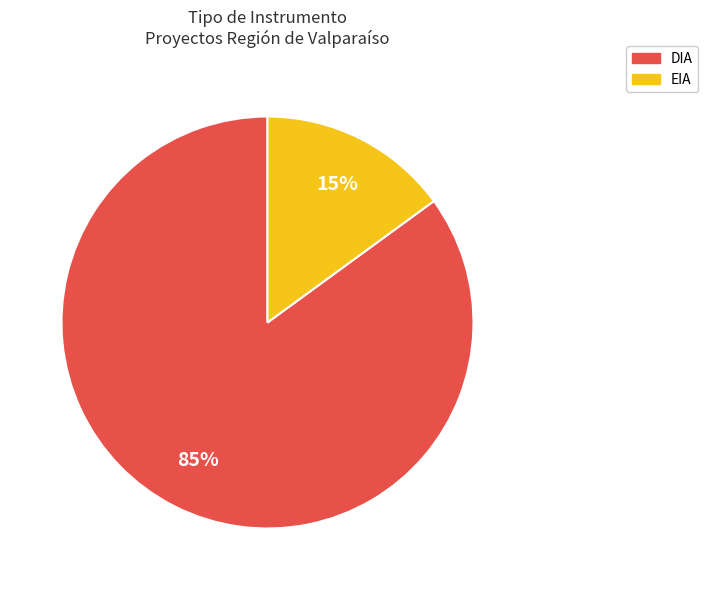

To the nearest percent, what portion does EIA represent?

15%